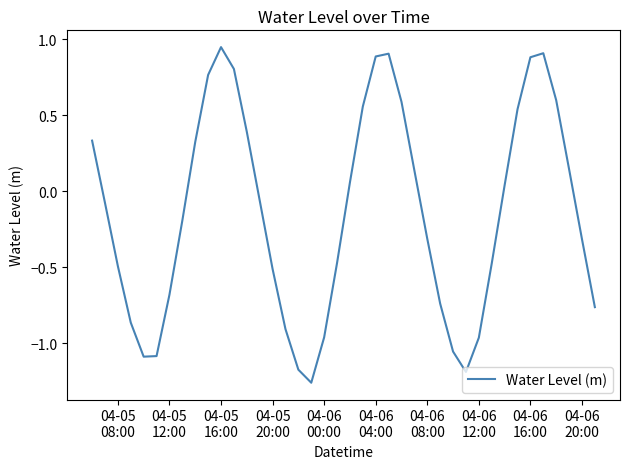

What is the difference between the maximum and minimum values?

2.2